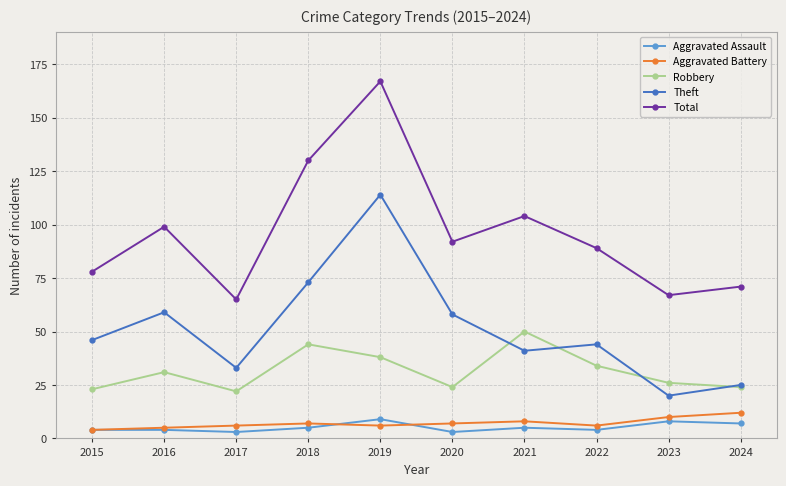

Which series has the largest total across all categories?

Total